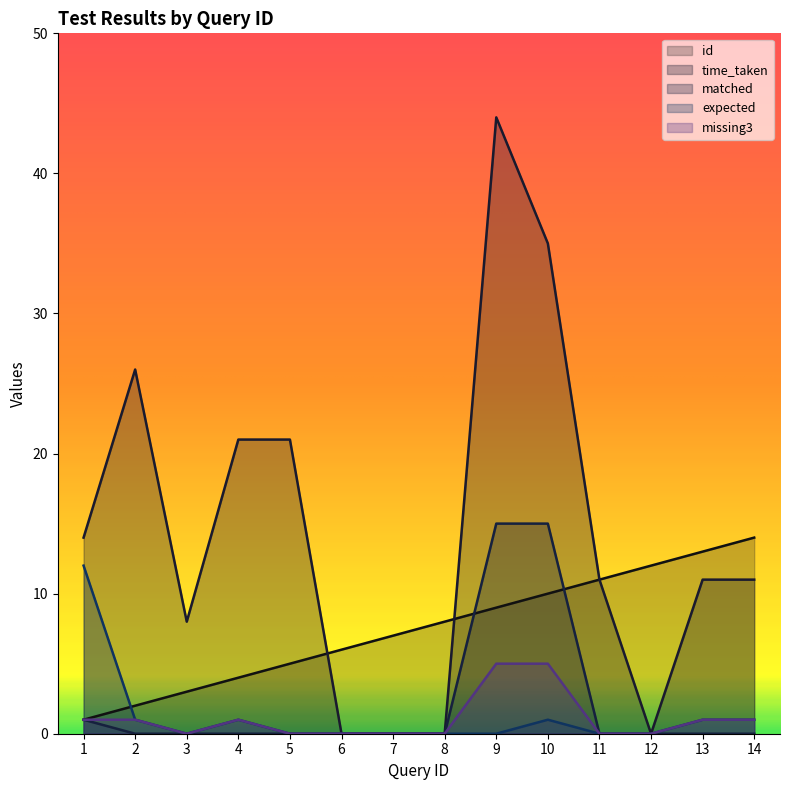

The value of id at 9 is 15. True or false?

False